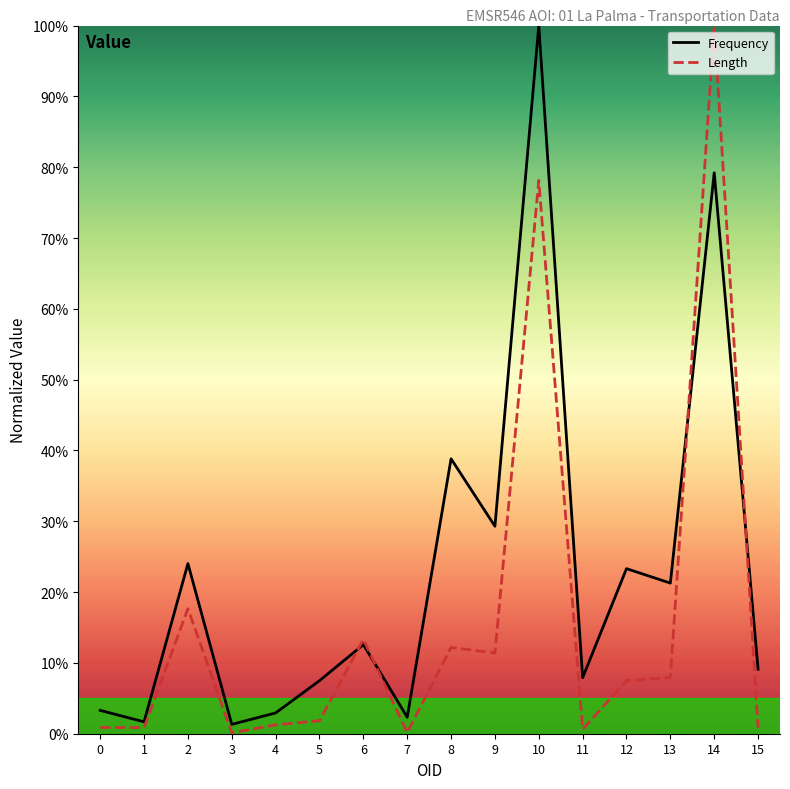

The value of Length at 6 is 21.1. True or false?

False